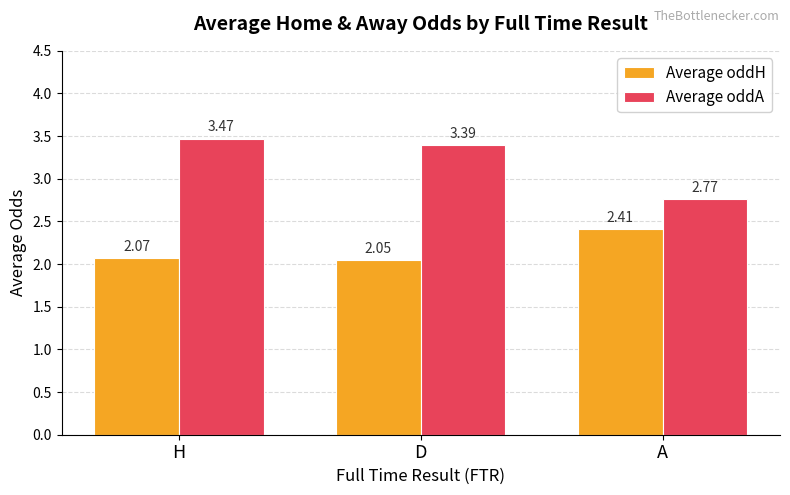

True or false: Average oddA has a value of 5.2 at D.

False